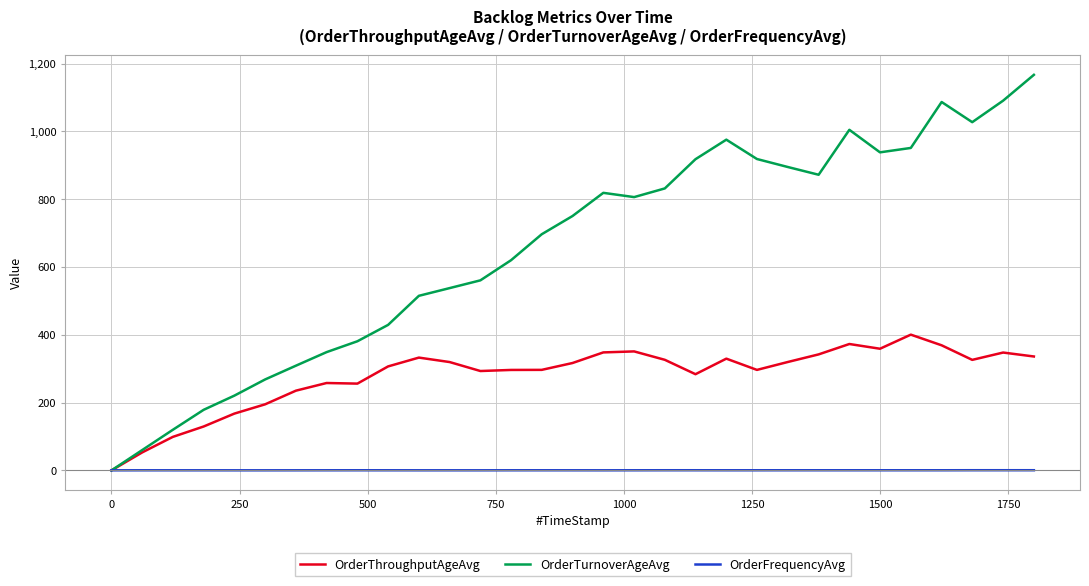

List the series in order of their peak value, highest first.

OrderTurnoverAgeAvg, OrderThroughputAgeAvg, OrderFrequencyAvg